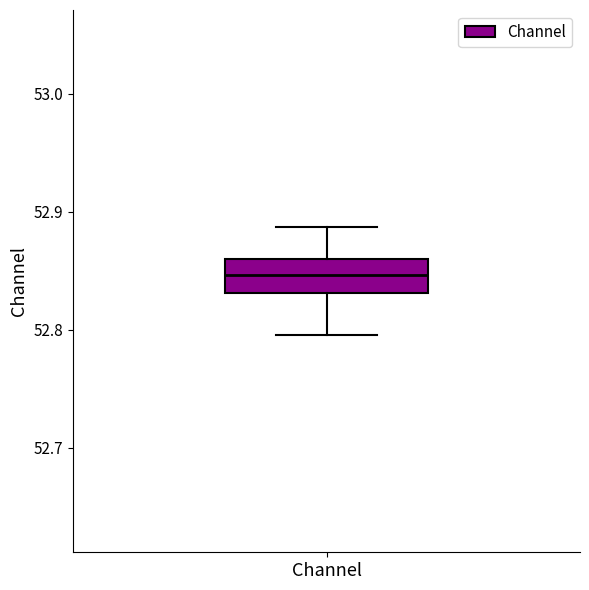

Where does the lower whisker of the box for Channel end on the y-axis? The values are not printed on the chart, so give them approximately, as read against the axis.

52.80